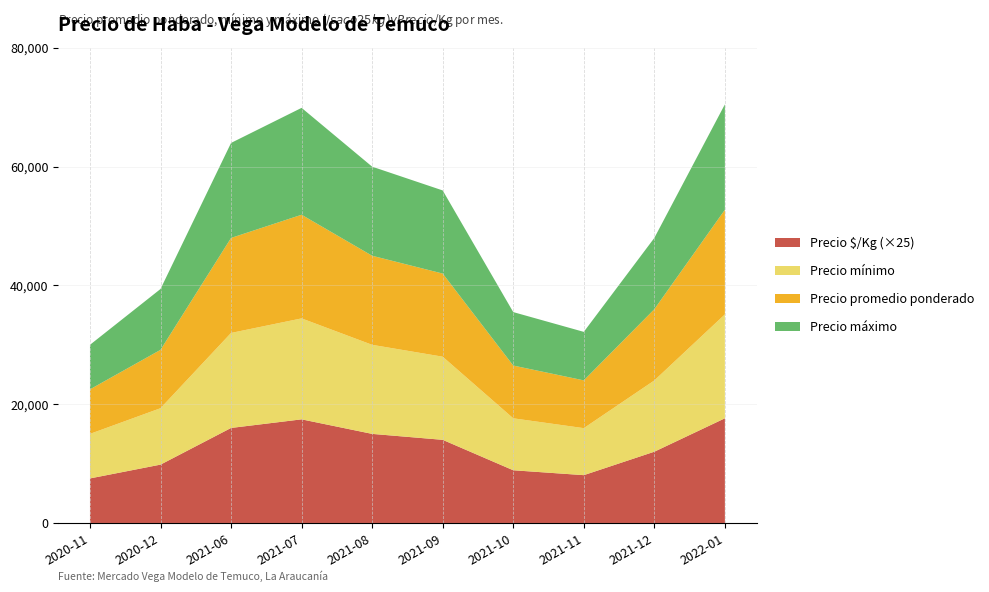

Reading left to right, extract all data points from this chart.

Precio mínimo: 2020-11=7500	2020-12=9500	2021-06=16000	2021-07=17000	2021-08=15000	2021-09=14000	2021-10=8750	2021-11=7917	2021-12=12000	2022-01=17500
Precio máximo: 2020-11=7500	2020-12=10250	2021-06=16000	2021-07=18000	2021-08=15000	2021-09=14000	2021-10=9000	2021-11=8167	2021-12=12000	2022-01=17750
Precio promedio ponderado: 2020-11=7500	2020-12=9826	2021-06=16000	2021-07=17455	2021-08=15000	2021-09=14000	2021-10=8886	2021-11=8047	2021-12=12000	2022-01=17618
Precio $/Kg: 2020-11=300	2020-12=393	2021-06=640	2021-07=698	2021-08=600	2021-09=560	2021-10=355	2021-11=322	2021-12=480	2022-01=705